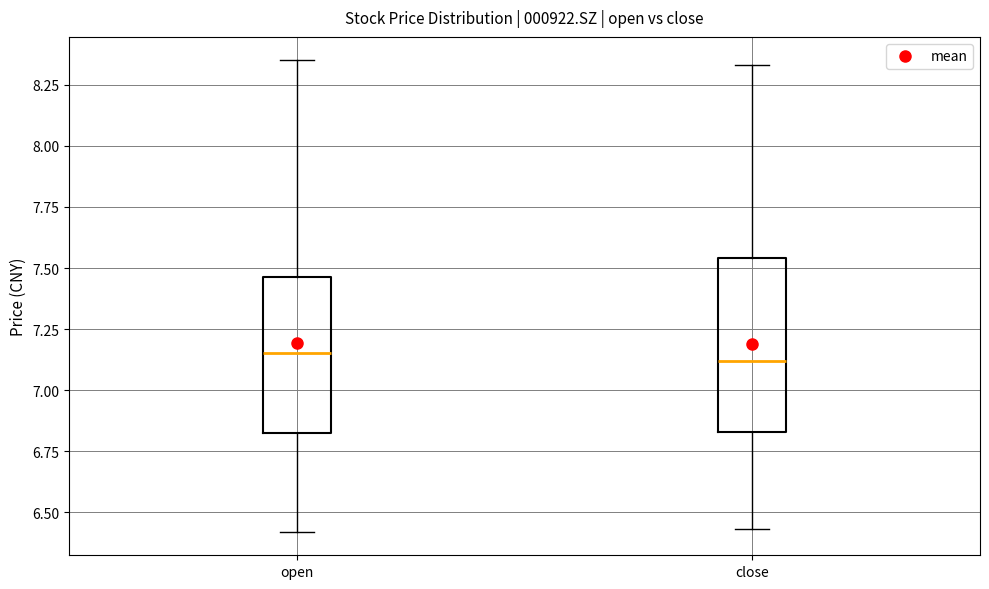

Reading left to right, read every box against the y-axis: the position of its median line, the range the box covers, and the ends of its whiskers. The values are not printed on the chart, so give them approximately, as read against the axis.

open: median 7.15, box 6.85 to 7.45, whiskers 6.40 to 8.35
close: median 7.10, box 6.85 to 7.55, whiskers 6.45 to 8.35